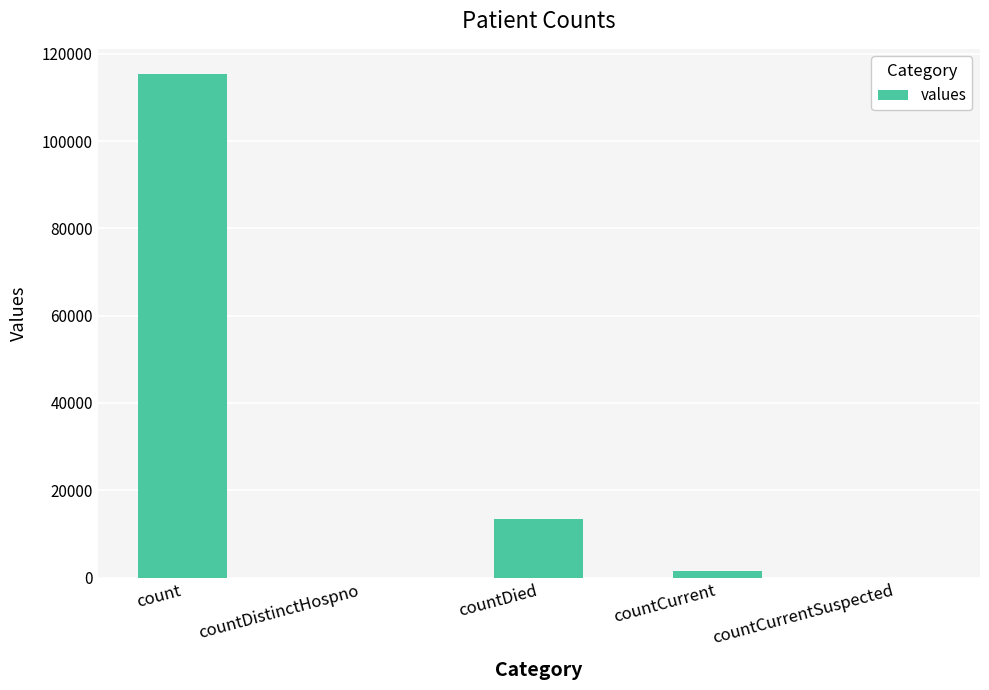

What is the sum of all values?

130105